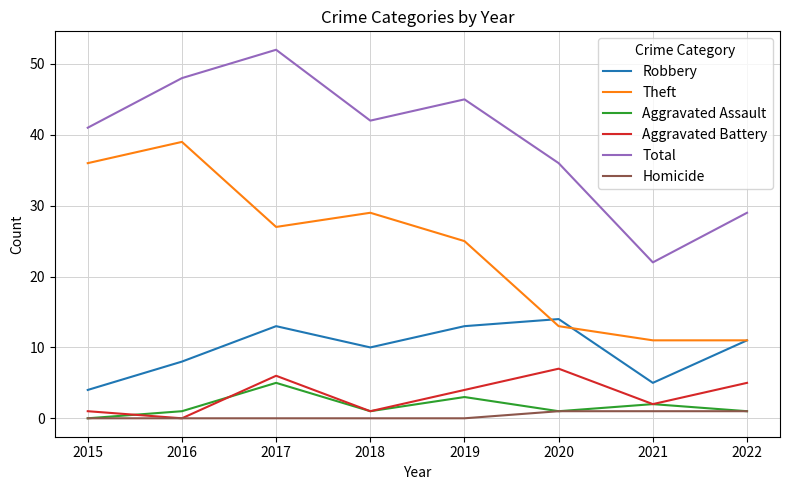

At which label is Total closest to 37?

2020